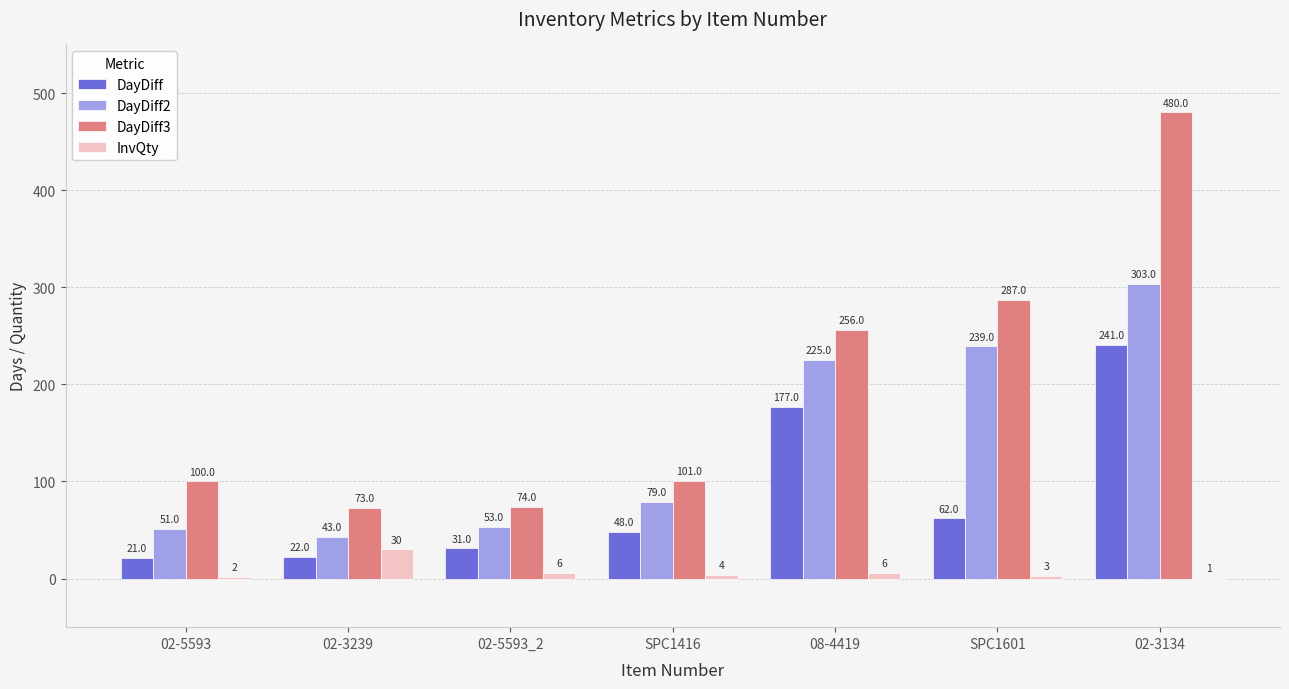

What is the sum of the DayDiff values at SPC1601 and 02-5593?

83